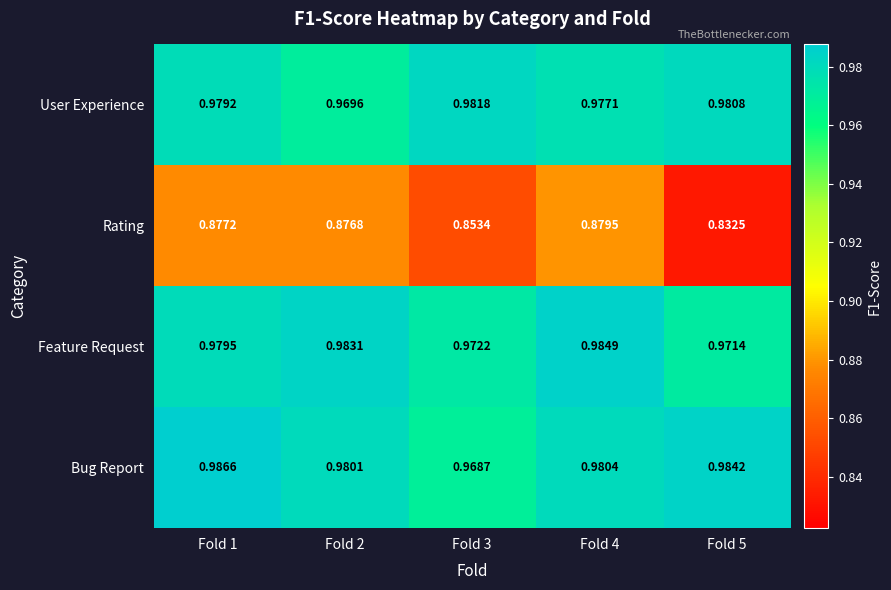

List the series in order of their peak value, lowest first.

Rating, User Experience, Feature Request, Bug Report